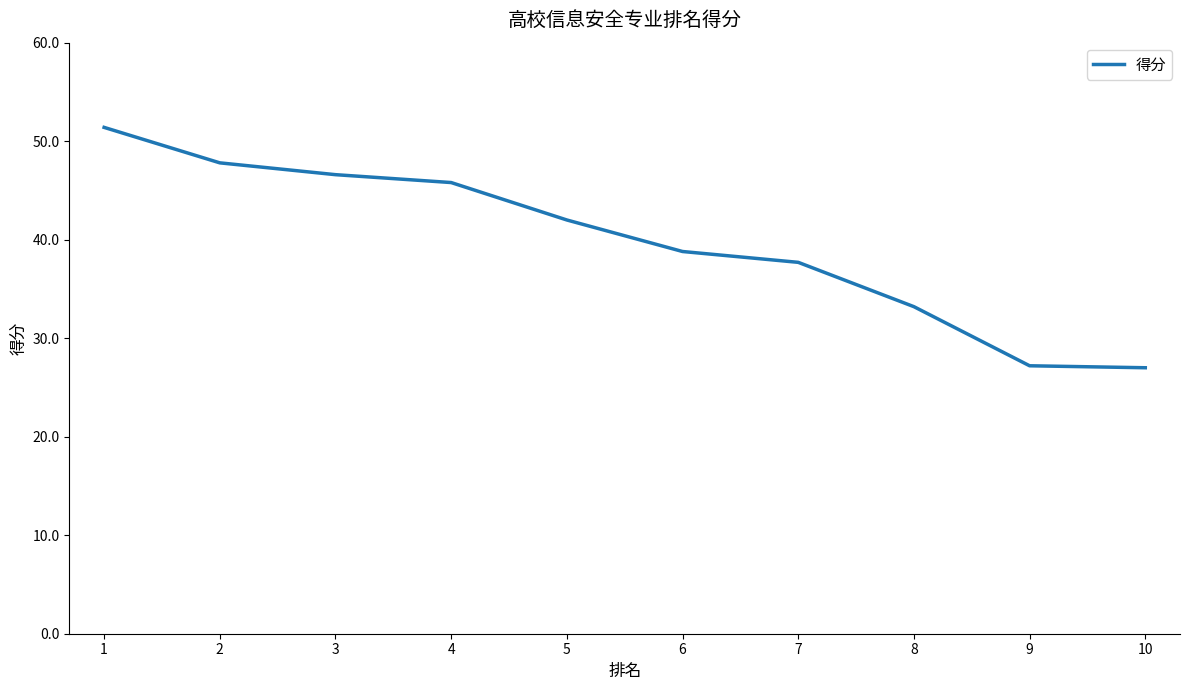

The chart shows a value of 27.0 at 10. True or false?

True